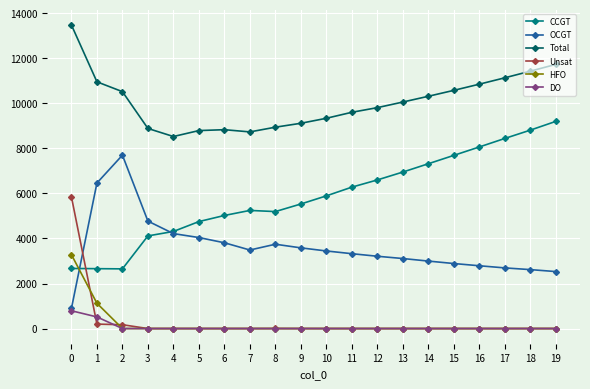

What is the spread (max minus min) of values at 18?

11428